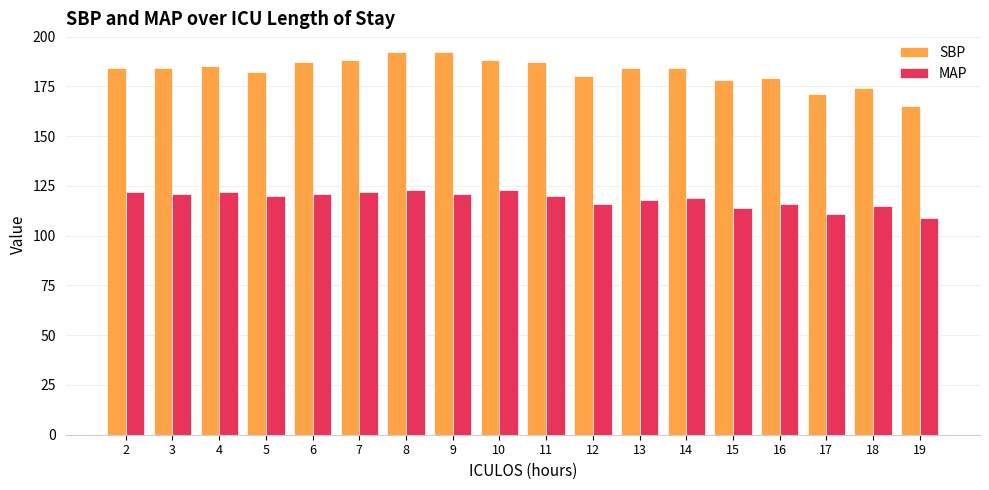

What is the difference between the second highest and minimum values in the SBP series?

27